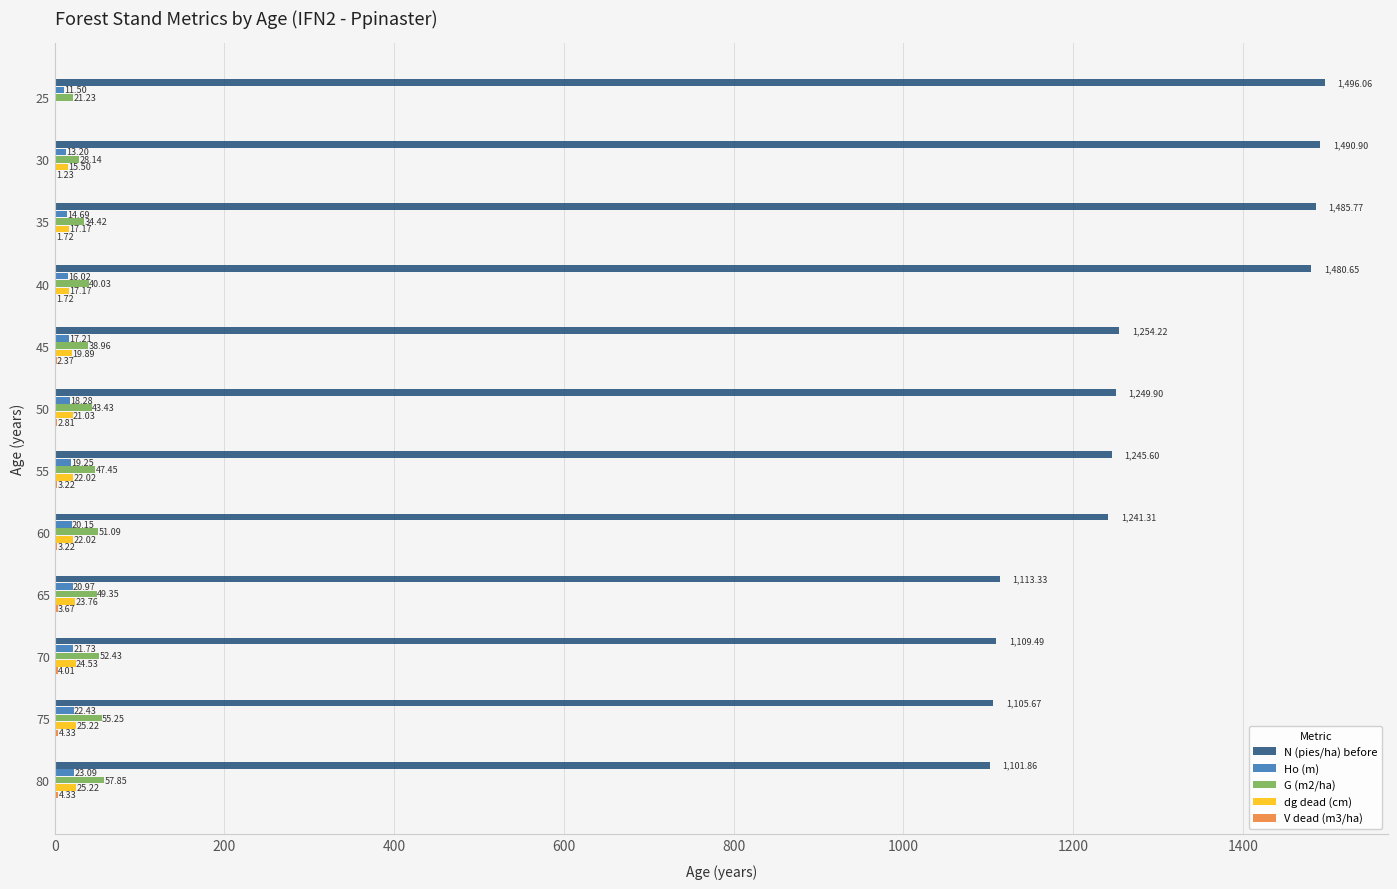

Between 25 and 80, which series saw the biggest shift?

N (pies/ha) before